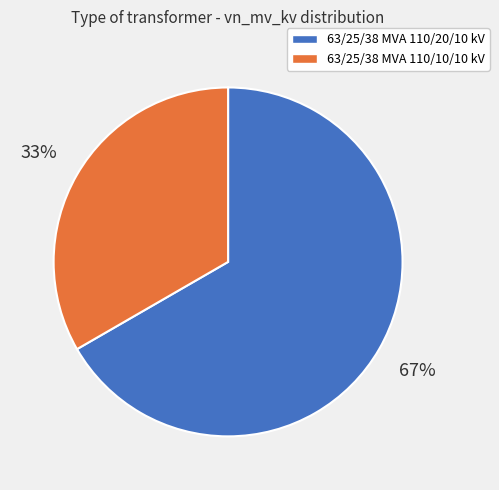

What is the ratio of the value at 63/25/38 MVA 110/20/10 kV to the value at 63/25/38 MVA 110/10/10 kV?

2.0